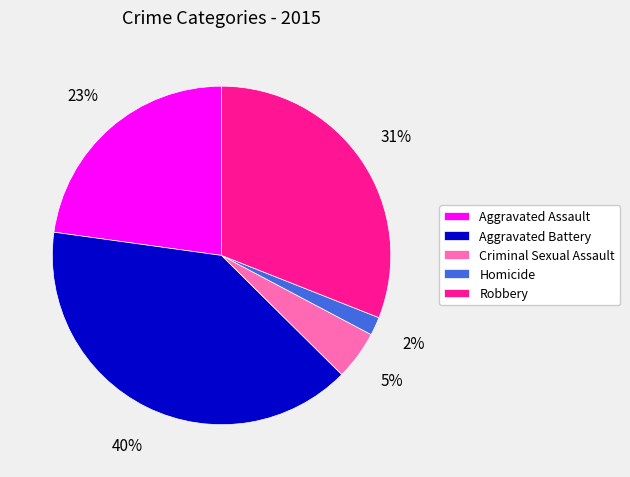

Is there any slice that represents more than half of the pie?

No